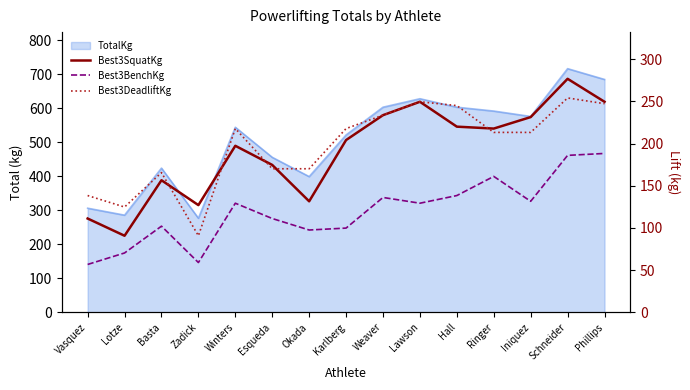

Where does the Best3DeadliftKg series first go above 213?

Winters